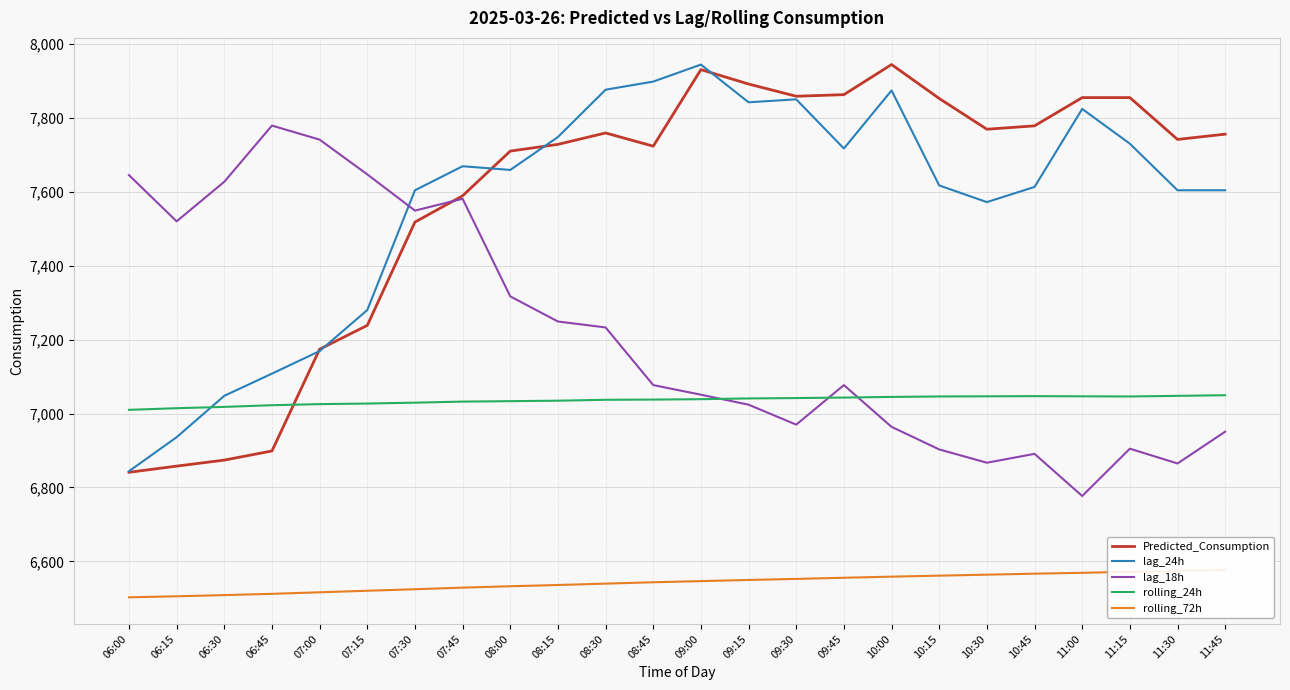

Is it true that rolling_24h equals 7046.3 at 10:15?

True